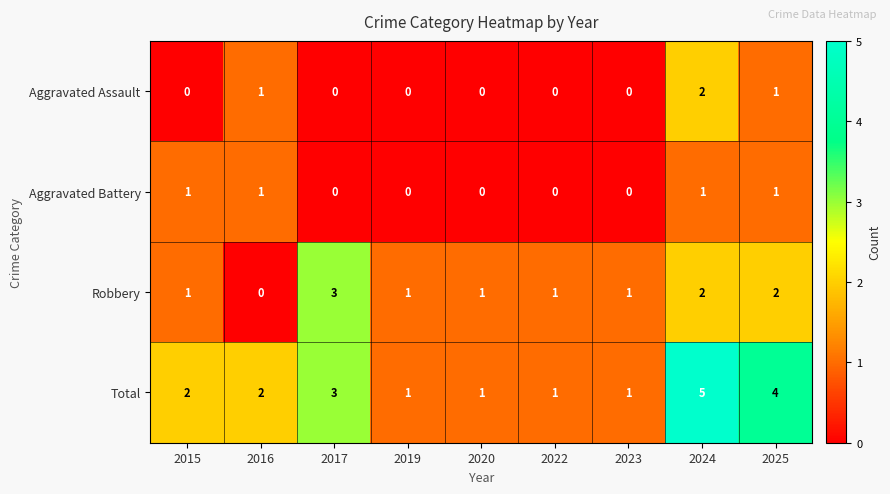

What is the maximum value shown in the chart?

5